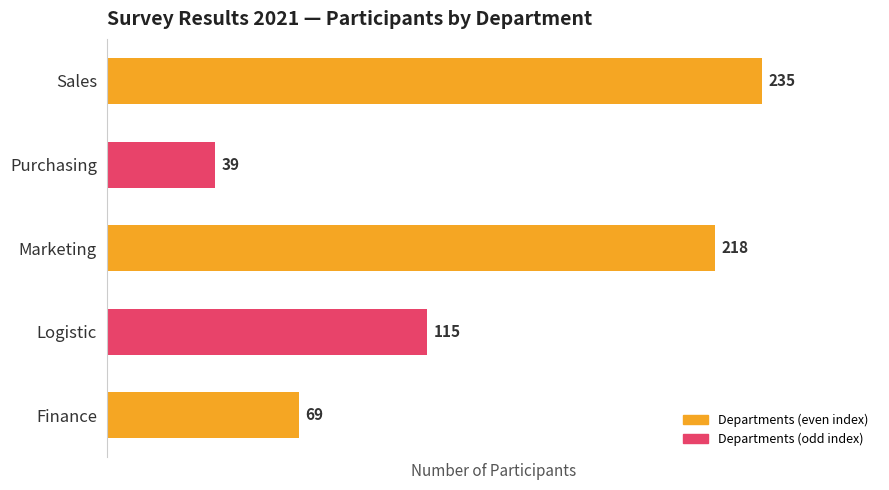

At which category does the chart reach its minimum across all series?

Purchasing